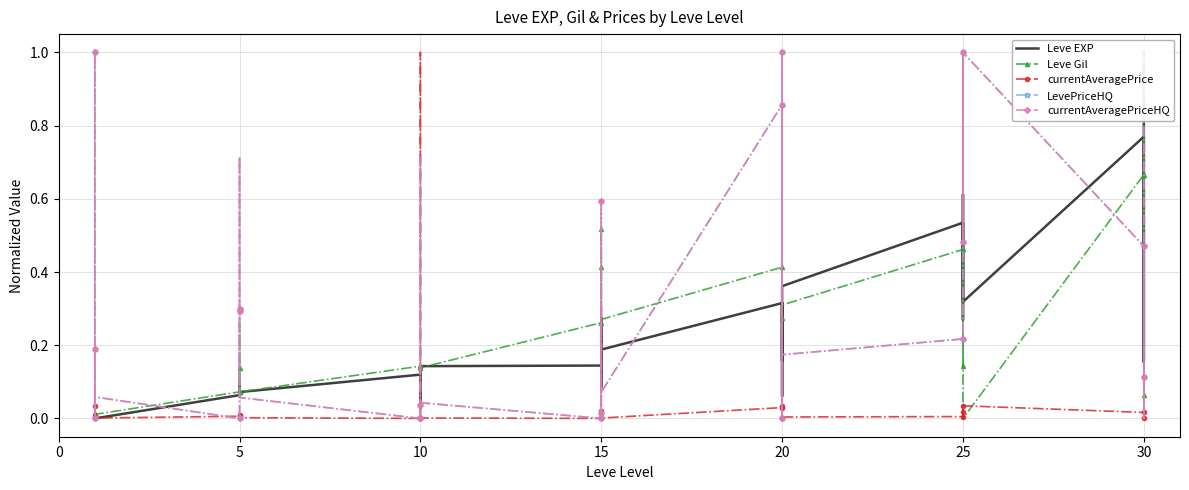

Reading right to left, extract all data points from this chart.

Leve EXP: 1.0	0.2	0.7	0.8	0.3	0.6	0.5	0.3	0.5	0.5	0.4	0.2	0.3	0.3	0.1	0.3	0.2	0.2	0.2	0.1	0.3	0.1	0.1	0.1	0.1	0.0	0.1	0.1	0.1	0.1	0.1	0.1	0.1	0.1	0.0	0.0	0.0	0.0	0.0	0.0
Leve Gil: 0.7	0.1	0.8	0.7	0.0	1.0	0.5	0.1	0.4	0.5	0.3	0.0	0.4	0.3	0.0	0.4	0.3	0.5	0.3	0.4	0.1	0.3	0.1	0.1	0.1	0.1	0.1	0.1	0.1	0.1	0.1	0.1	0.3	0.1	0.0	0.0	0.0	0.0	0.0	0.0
currentAveragePrice: 0.0	0.0	0.0	0.0	0.0	0.0	0.0	0.0	0.0	0.0	0.0	0.0	0.0	0.0	0.0	0.0	0.0	0.0	0.0	0.0	0.0	0.0	0.0	0.0	1.0	0.0	0.0	0.0	0.0	0.0	0.0	0.0	0.0	0.0	0.0	0.0	0.0	0.0	0.0	0.0
LevePriceHQ: 1.0	0.1	0.0	0.5	1.0	0.5	0.6	1.0	1.0	0.2	0.2	0.0	1.0	1.0	0.0	0.9	0.1	0.6	0.6	0.0	0.3	0.0	0.0	0.0	0.7	0.0	0.0	0.0	0.1	0.3	0.7	0.3	0.0	0.0	0.1	0.0	0.3	1.0	0.0	0.2
currentAveragePriceHQ: 1.0	0.1	0.0	0.5	1.0	0.5	0.6	1.0	1.0	0.2	0.2	0.0	1.0	1.0	0.0	0.9	0.1	0.6	0.6	0.0	0.3	0.0	0.0	0.0	0.7	0.0	0.0	0.0	0.1	0.3	0.7	0.3	0.0	0.0	0.1	0.0	0.3	1.0	0.0	0.2